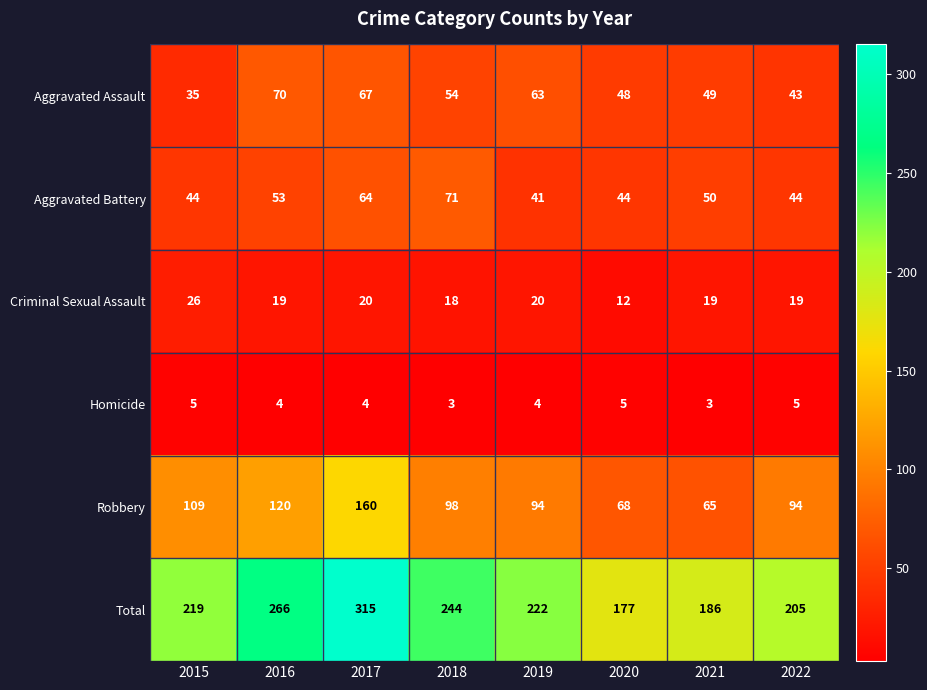

At 2021, list the series in order from largest to smallest.

Total, Robbery, Aggravated Battery, Aggravated Assault, Criminal Sexual Assault, Homicide